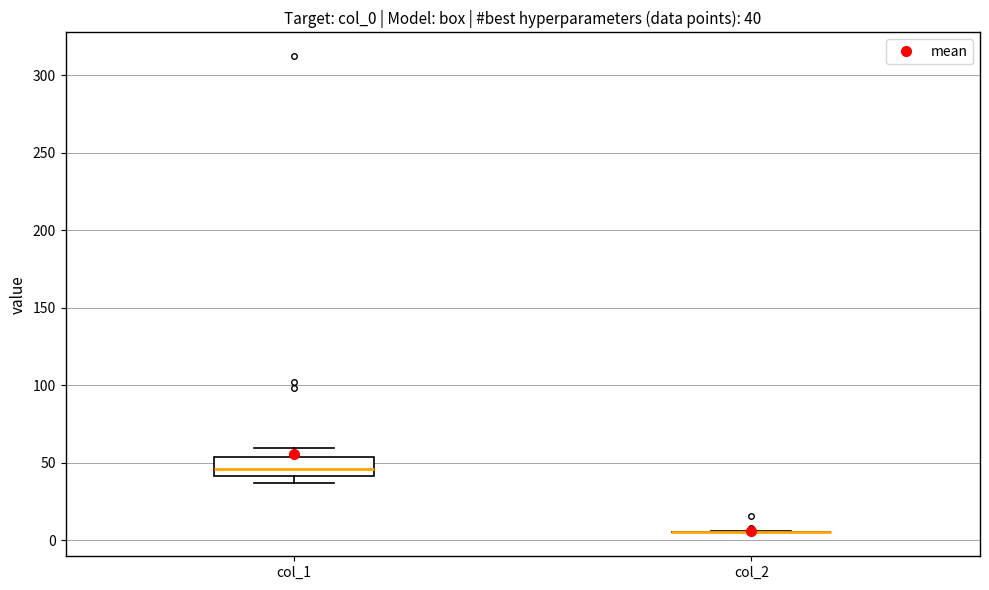

Which box is the tallest, from its lower edge to its upper edge?

col_1